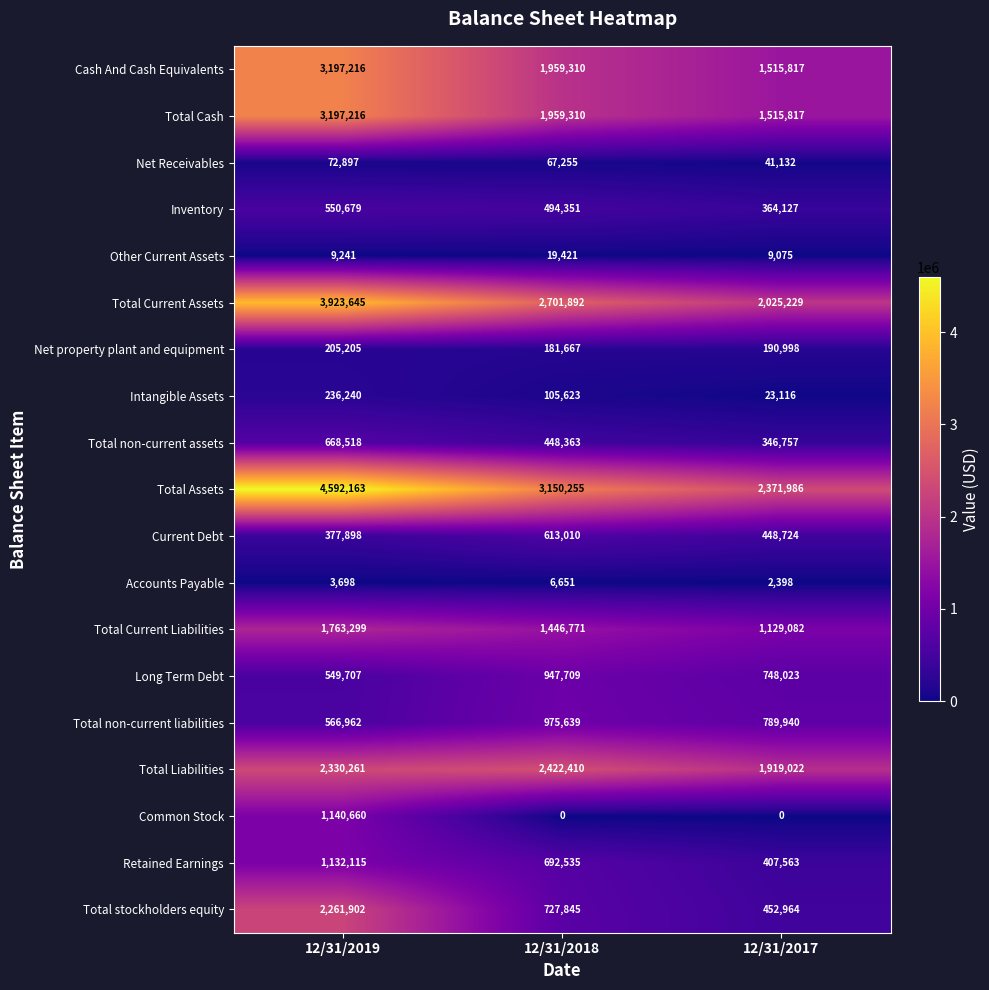

List the labels in order of Total stockholders equity value, smallest first.

12/31/2017, 12/31/2018, 12/31/2019